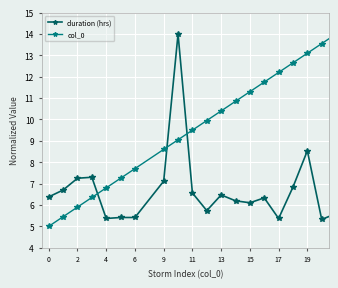

True or false: col_0 and duration (hrs) intersect in this chart.

True